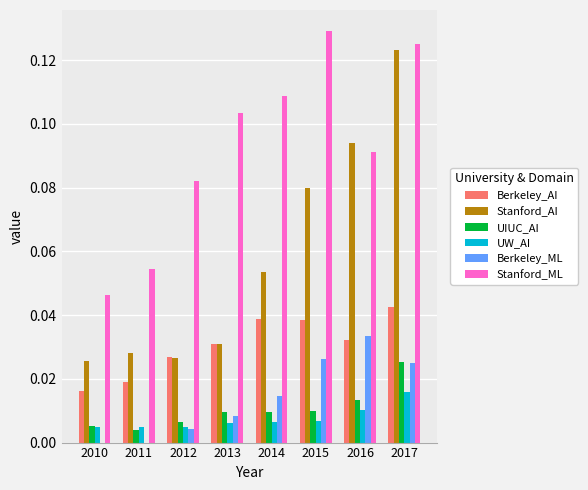

Are the bars grouped side by side (vs. stacked)?

Yes